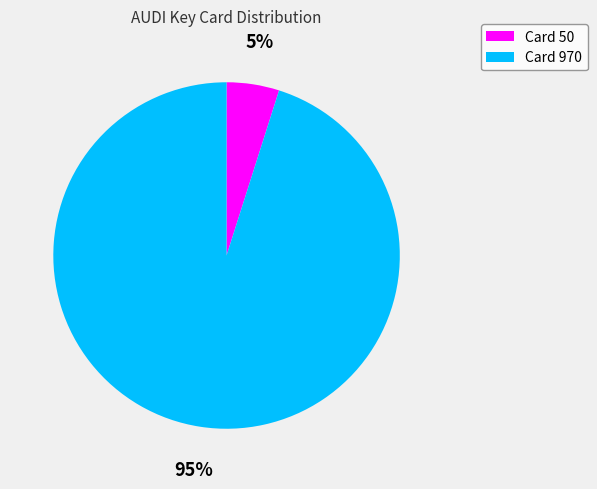

Is there any slice that represents more than half of the pie?

Yes